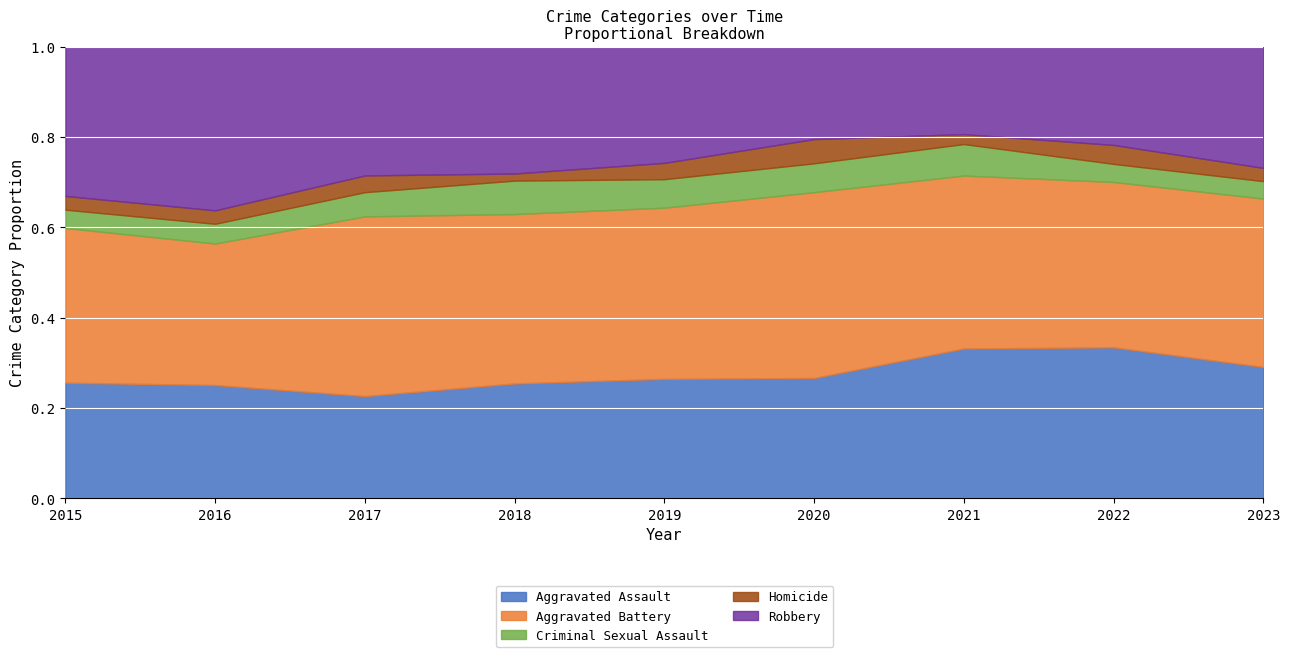

The Aggravated Battery series shows 367 at 2017. True or false?

False